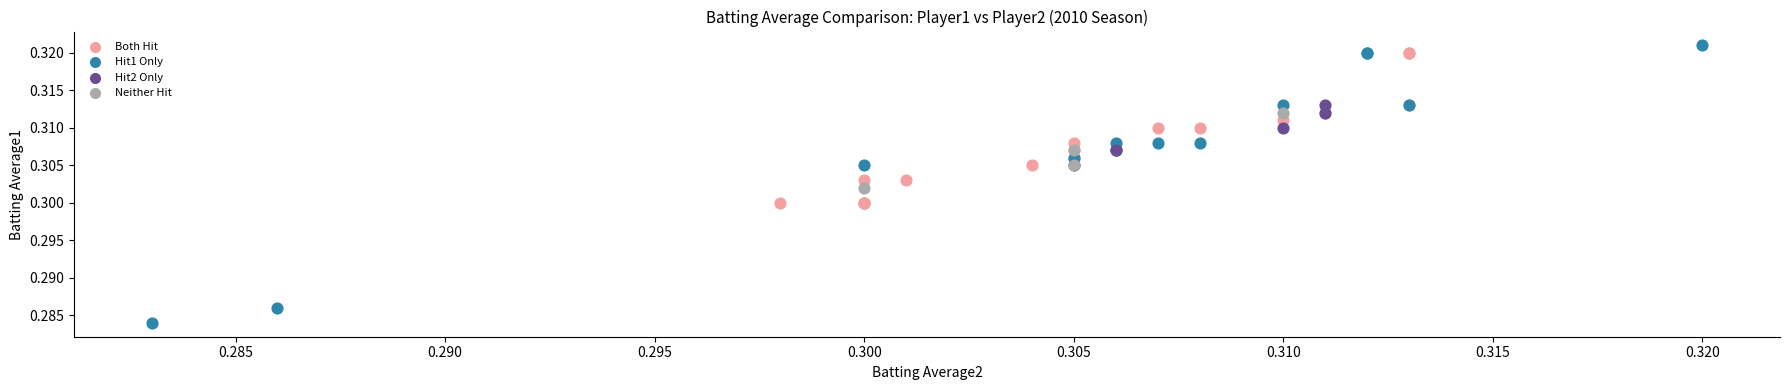

What are all the series names shown in the legend?

Both Hit, Hit1 Only, Hit2 Only, Neither Hit